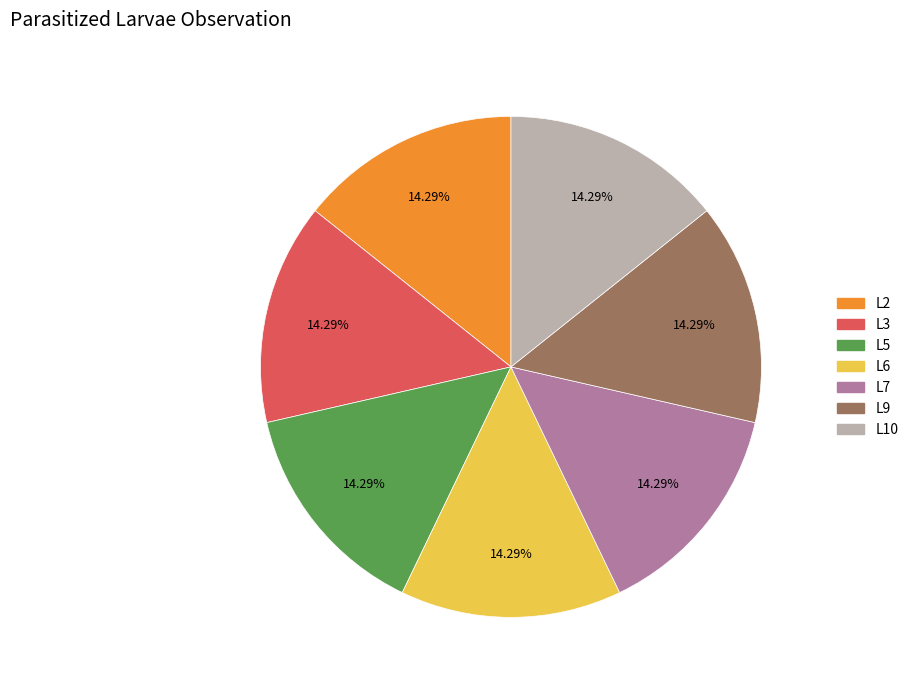

Is there a majority slice in this chart?

No